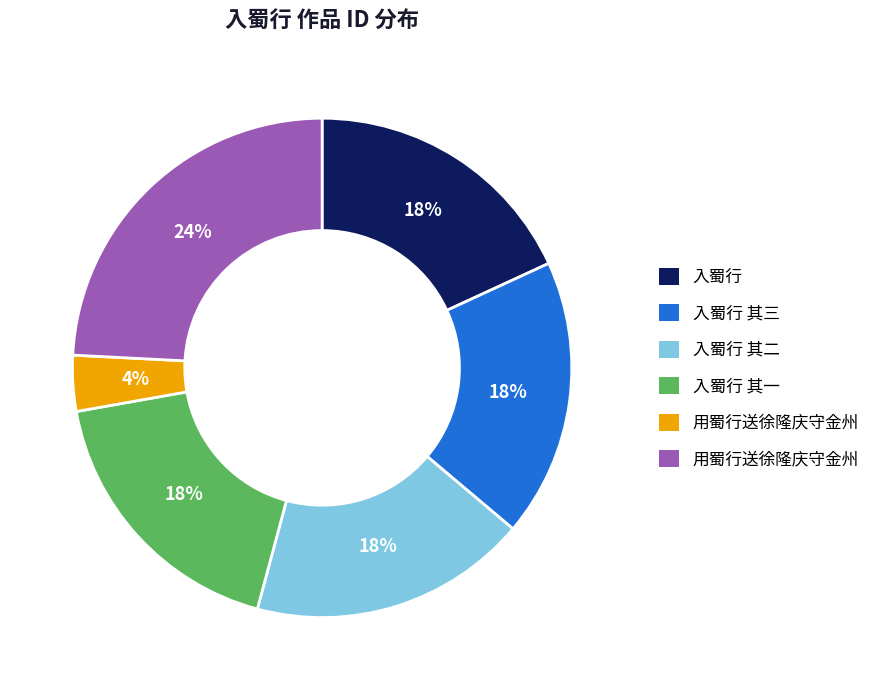

To the nearest percent, what is the average slice percentage?

17%